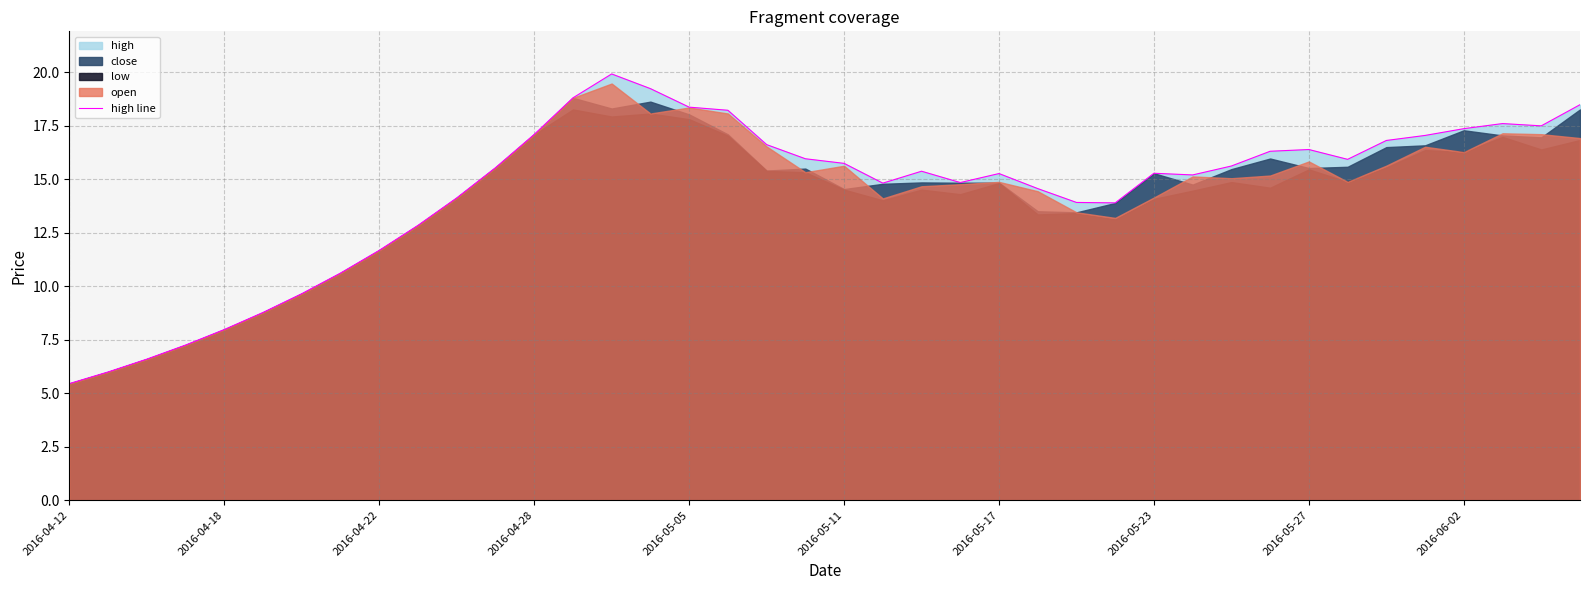

At which category does the data reach its first local peak?

14